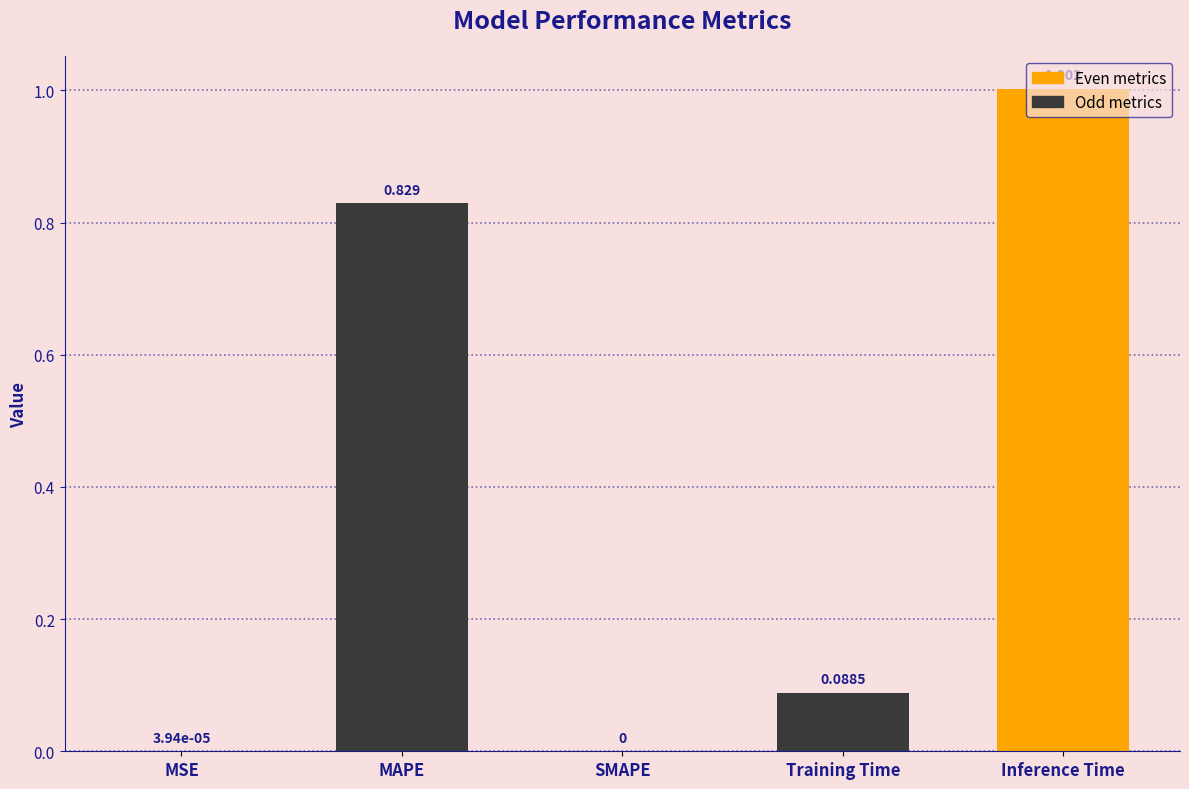

Which category has the highest value across all series?

Inference Time